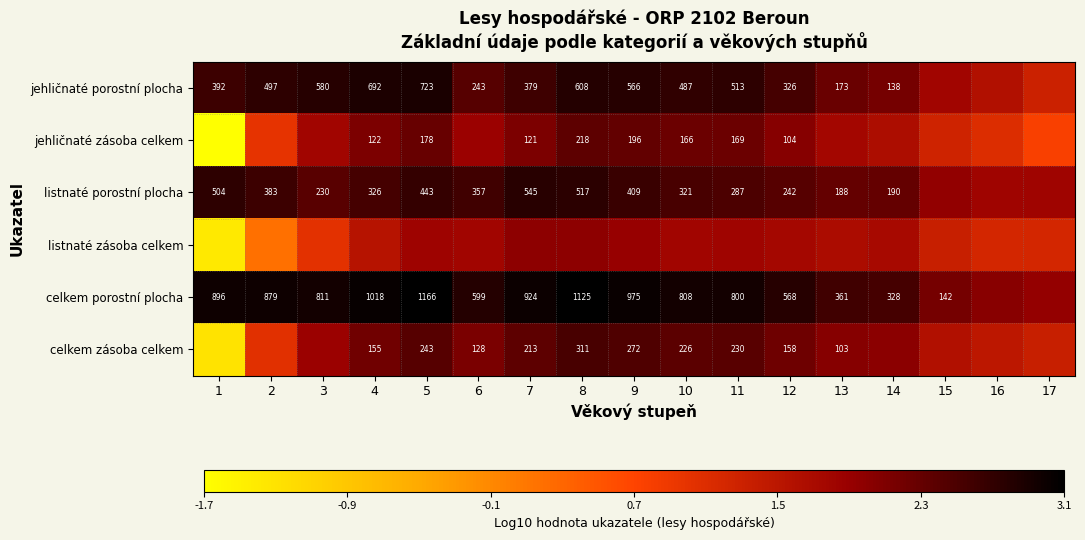

At which label is listnaté zásoba celkem closest to 0?

2